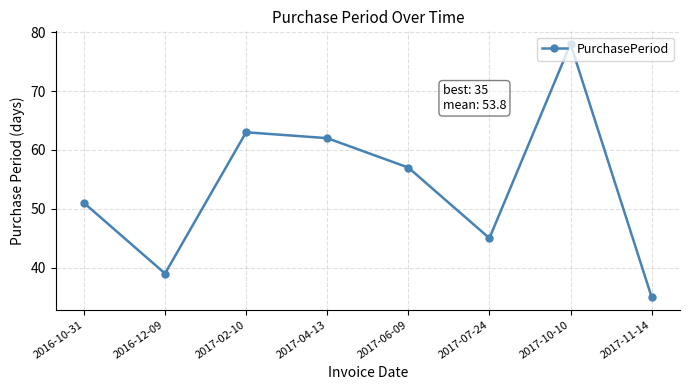

Which has a higher value, 2017-02-10 or 2016-10-31?

2017-02-10